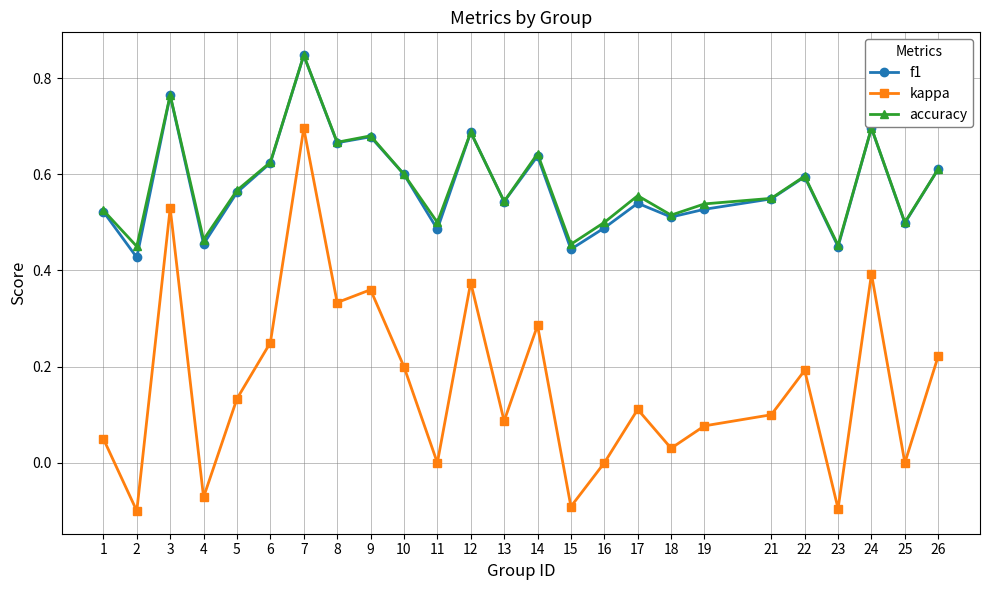

At which category does the chart reach its peak across all series?

7